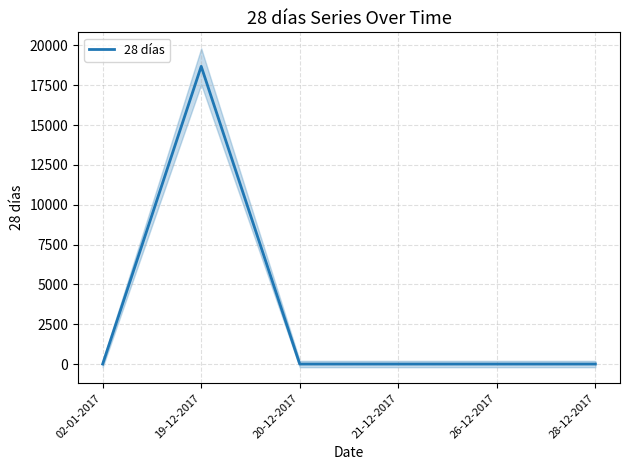

At which category does the chart reach its peak across all series?

19-12-2017